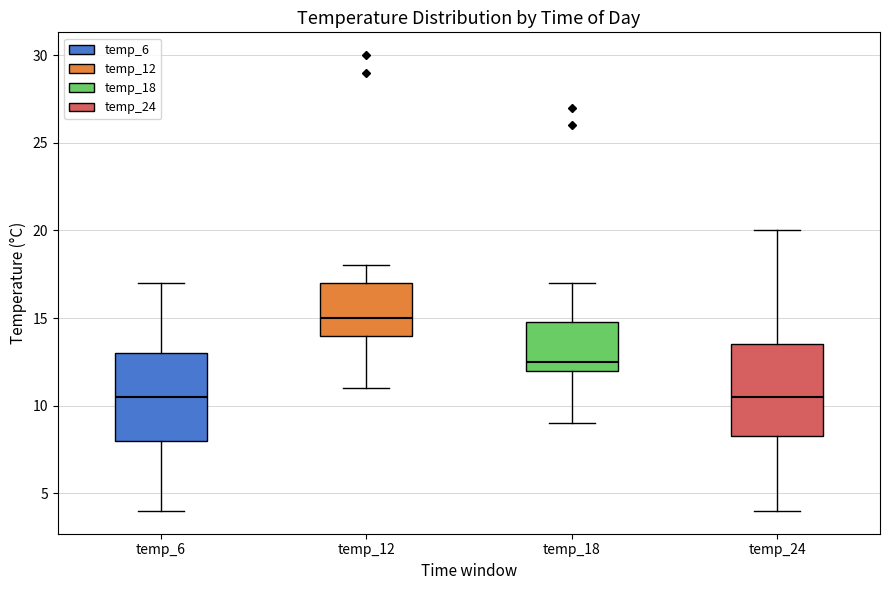

Where does the lower whisker of the box for temp_18 end on the y-axis? The values are not printed on the chart, so give them approximately, as read against the axis.

9.0